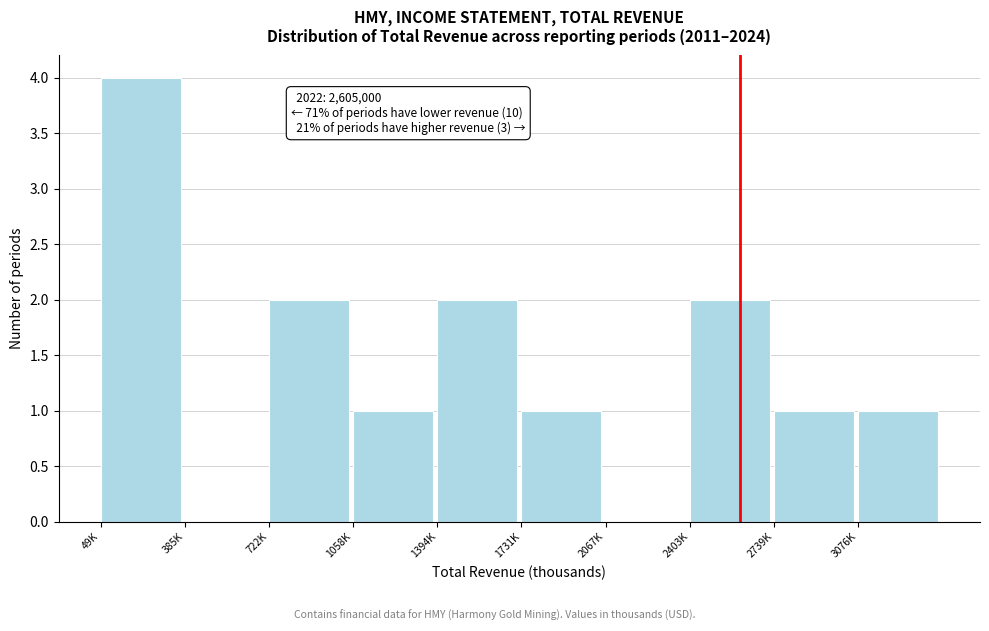

Reading right to left, what are all the values shown in this chart?

3076K=1	2739K=1	2403K=2	2067K=0	1731K=1	1394K=2	1058K=1	722K=2	385K=0	49K=4